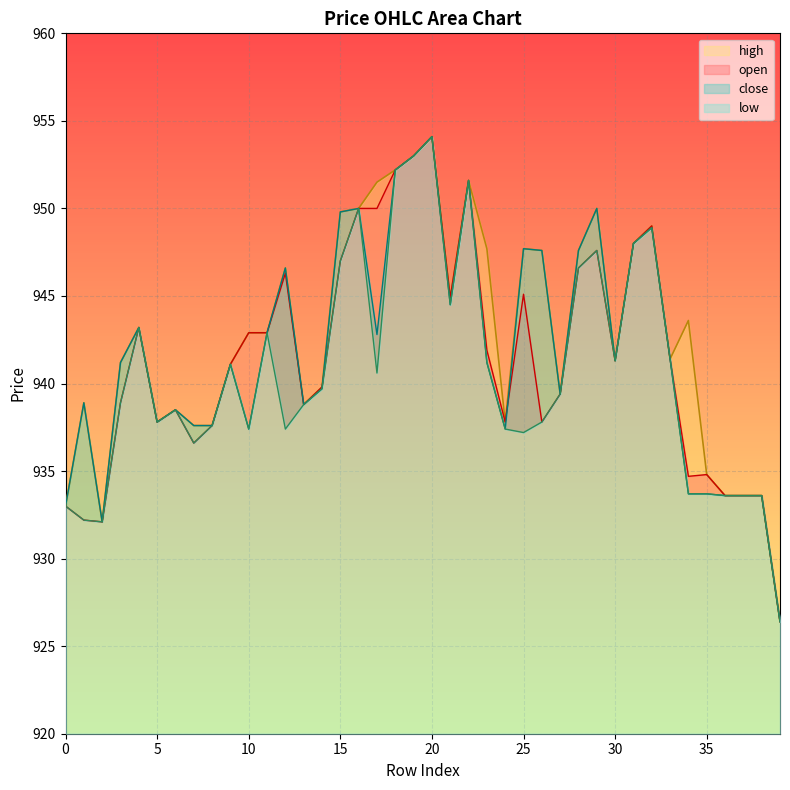

True or false: open and low intersect in this chart.

False